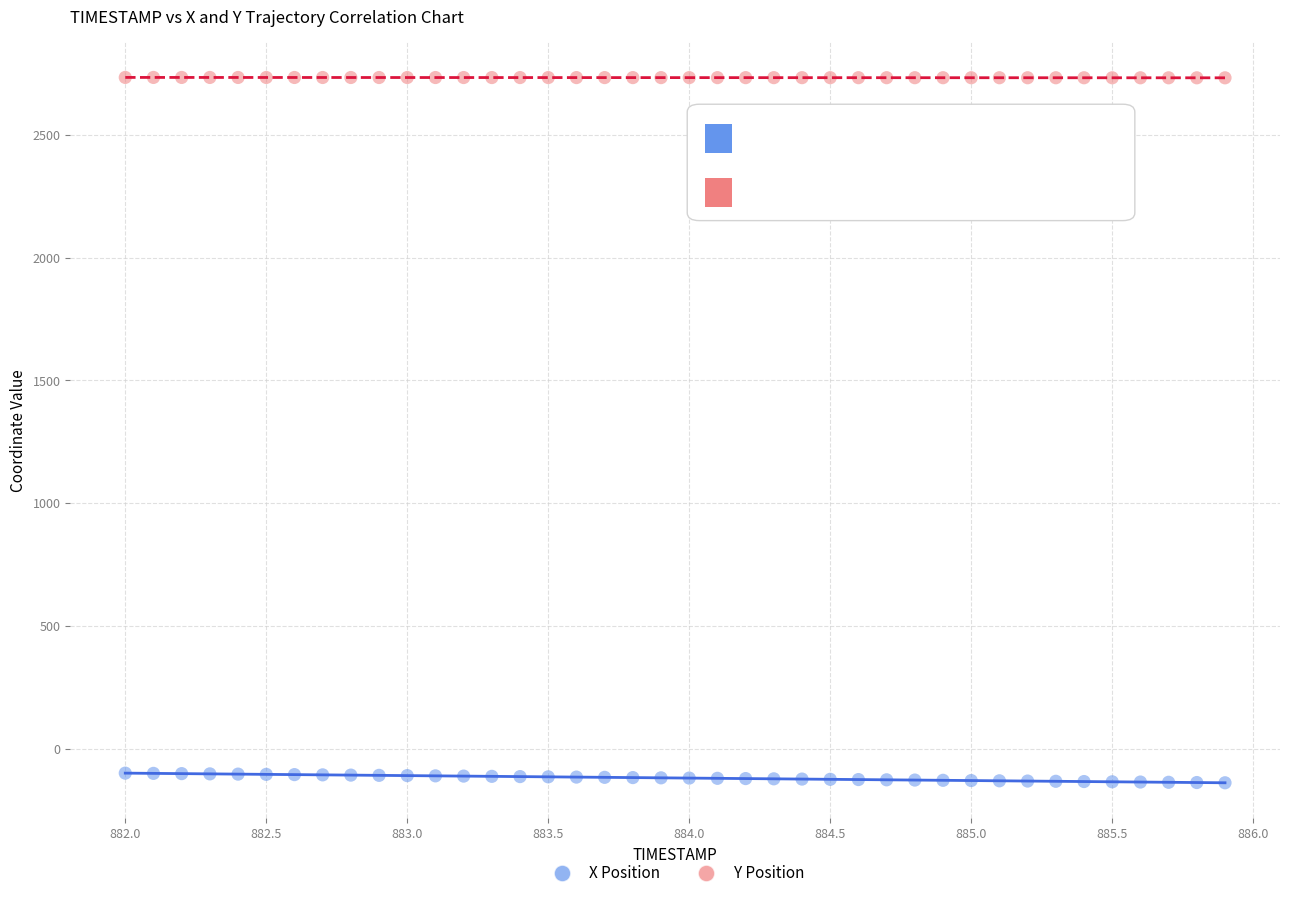

What are all the series names shown in the legend?

X Position, Y Position